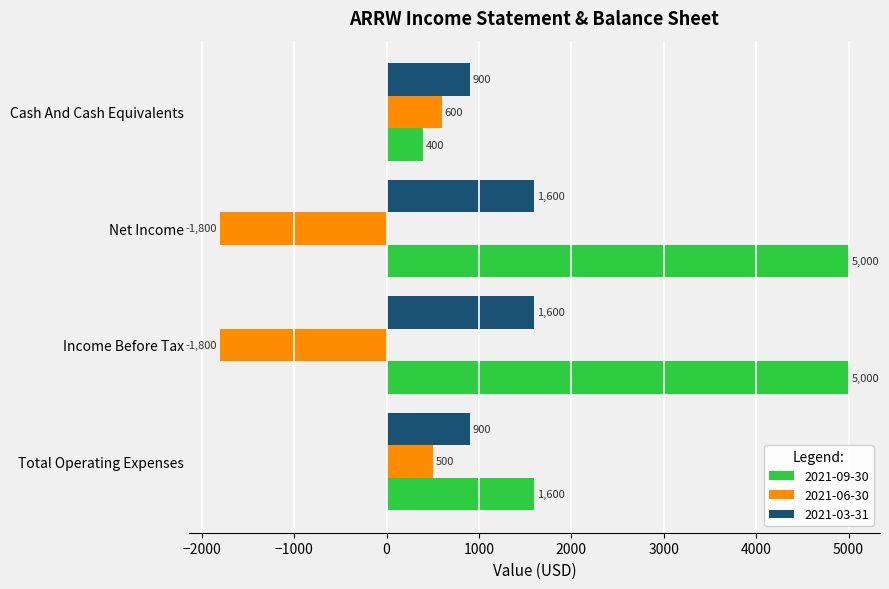

What is the sum of all 2021-03-31 values?

5000